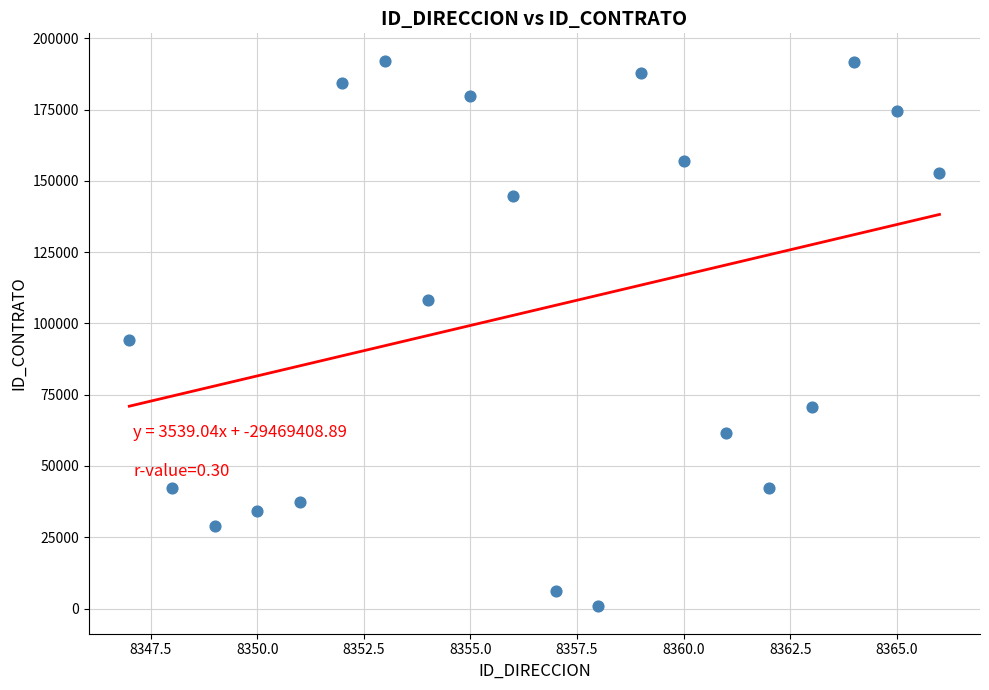

What is the range of Y values (max minus min)?

191394